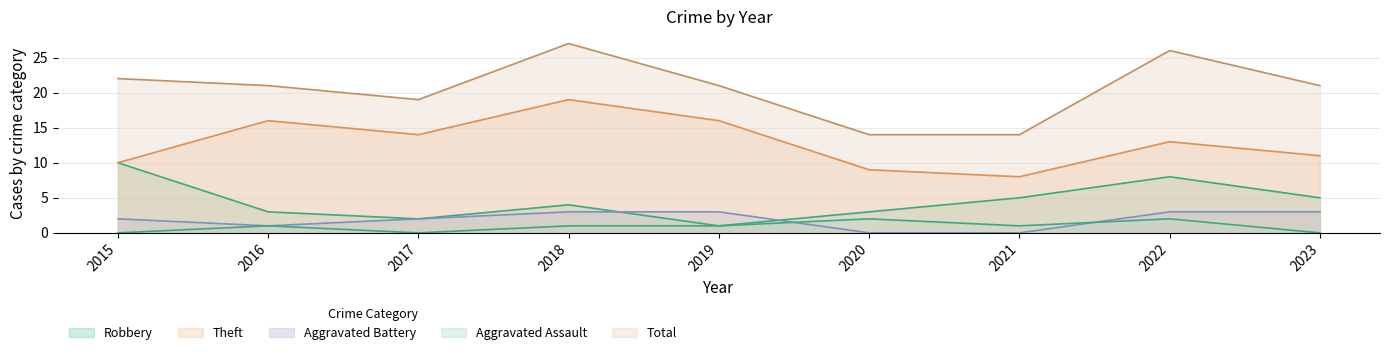

What is the sum of the Aggravated Battery values at 2017 and 2019?

5